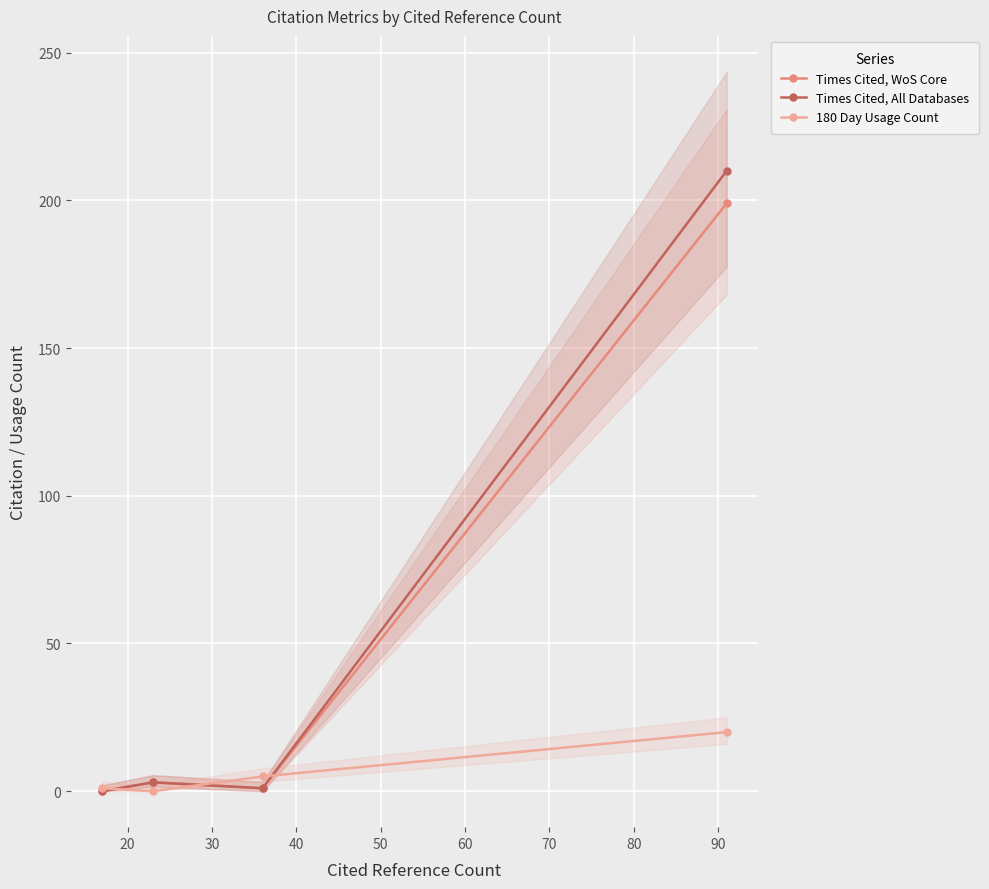

Reading left to right, extract all data points from this chart.

Times Cited, WoS Core: 0	3	1	199
Times Cited, All Databases: 0	3	1	210
180 Day Usage Count: 1	0	5	20